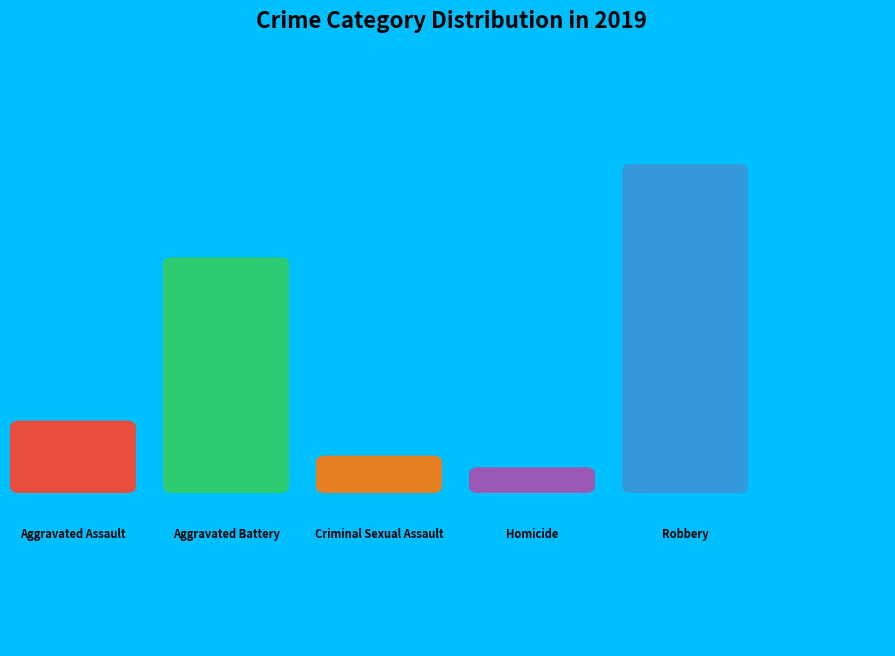

How many segments does this pie chart have?

5